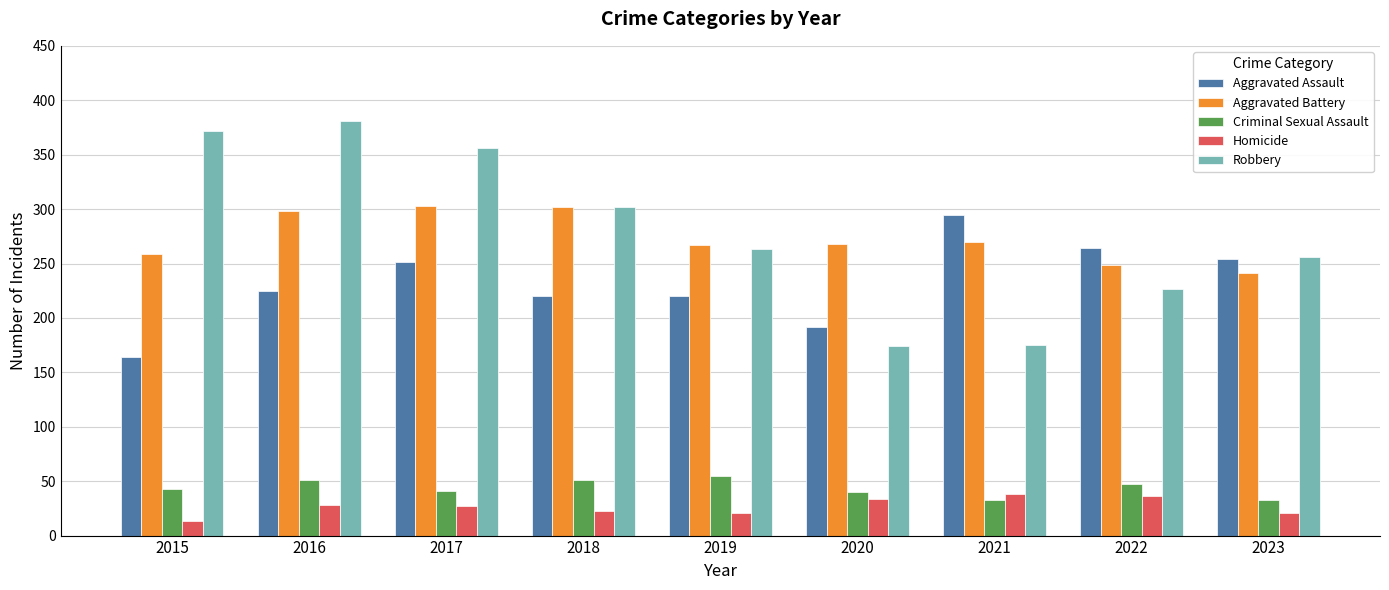

What is the sum of the Homicide values at 2021 and 2022?

74